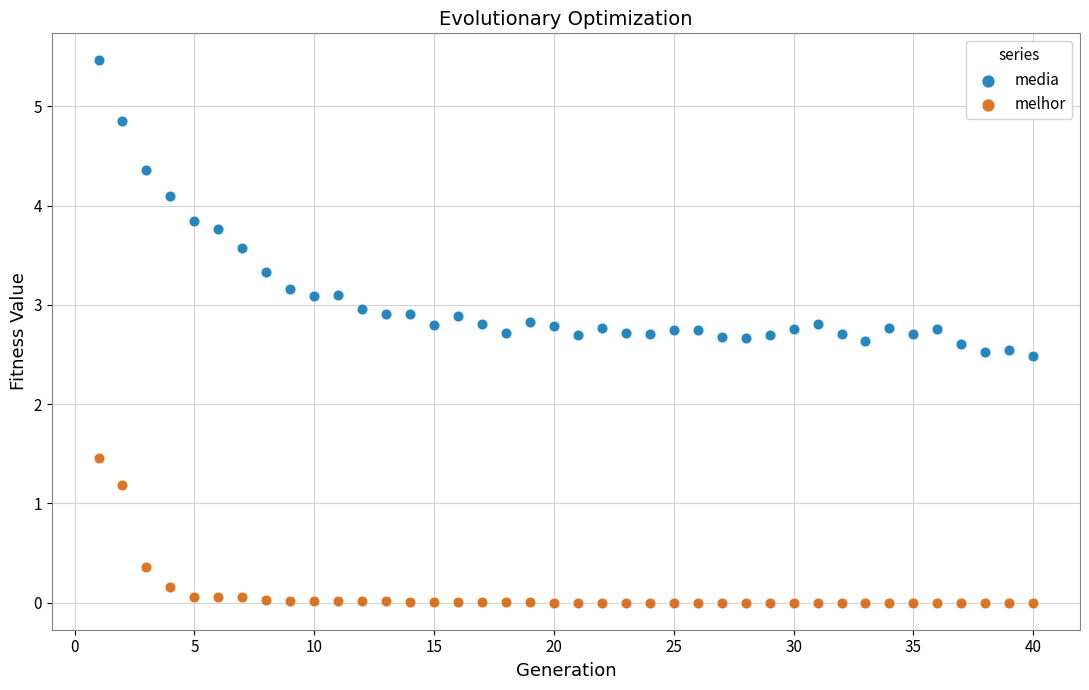

Which series reaches the maximum Y coordinate?

media